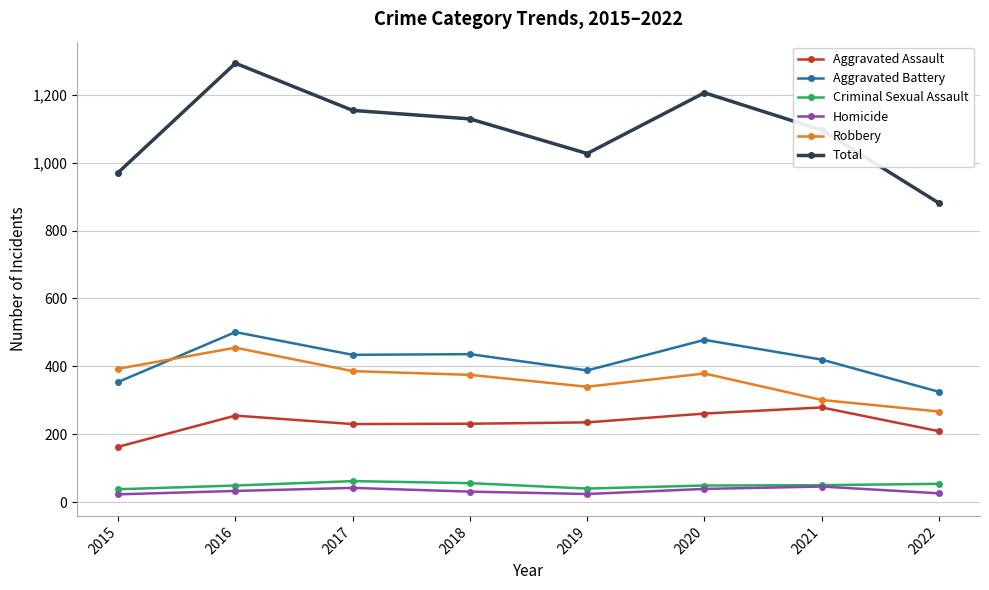

List the series in order of their peak value, highest first.

Total, Aggravated Battery, Robbery, Aggravated Assault, Criminal Sexual Assault, Homicide